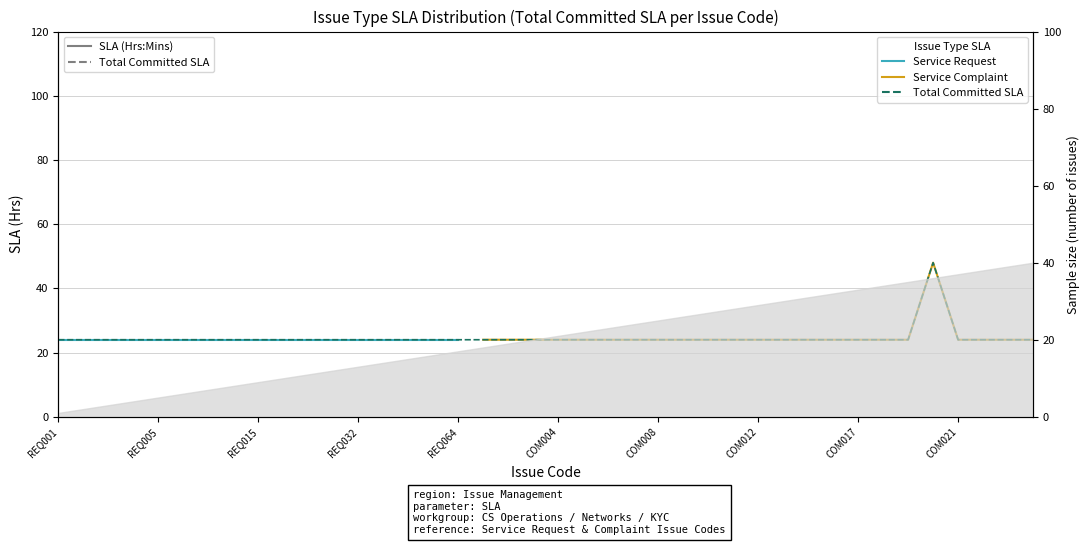

Is the value of Service Complaint SLA at REQ015 greater than the value of Service Request SLA at 22?

No